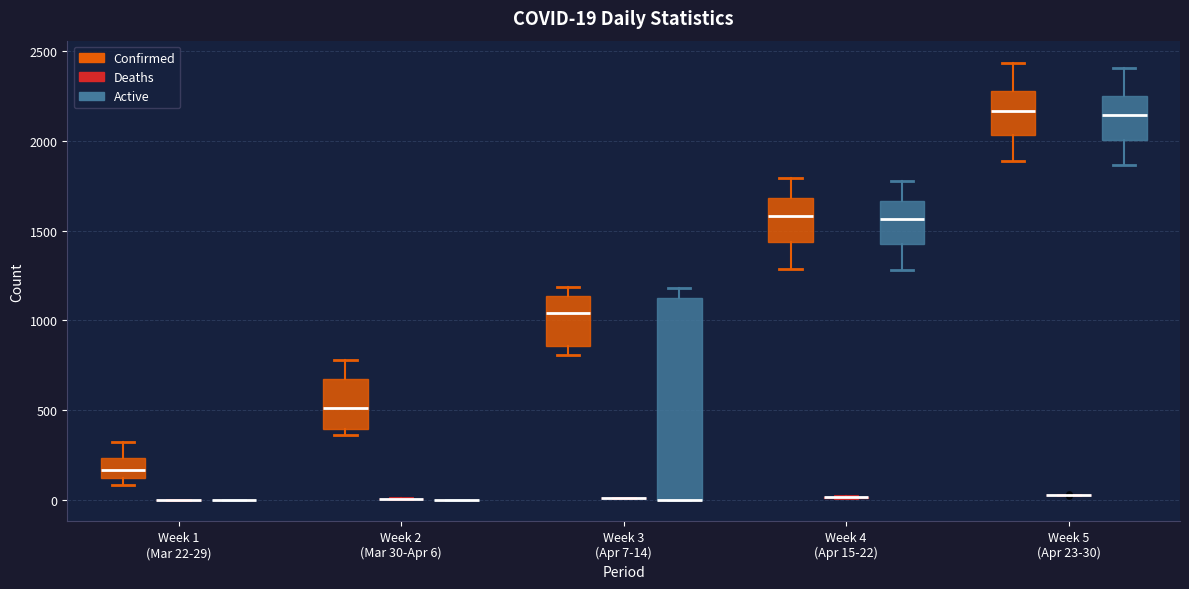

Comparing the boxes themselves (not the whiskers), which one is the tallest?

Week 3 (Apr 7-14) (Active)